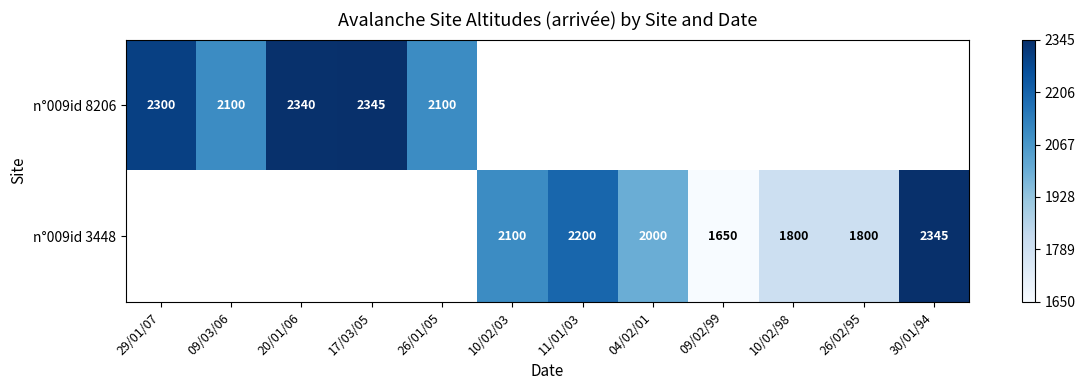

Which category has the highest value in the n°009id 8206 series?

17/03/05